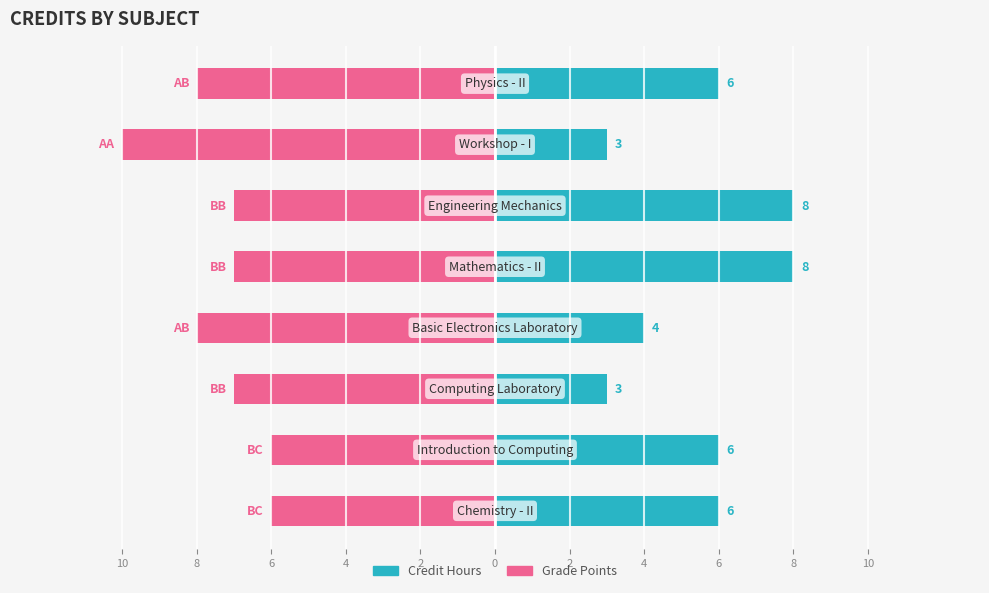

Reading right to left, transcribe all the data shown in this chart.

Credit Hours: 4=6	2=3	0=8	2=8	4=4	6=3	8=6	10=6
Grade Points: 4=-8	2=-10	0=-7	2=-7	4=-8	6=-7	8=-6	10=-6